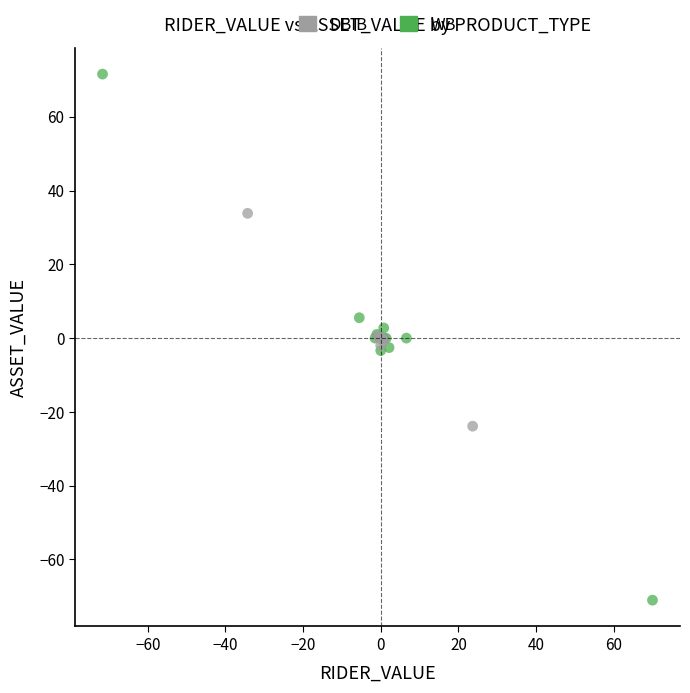

Which series has the widest spread of Y values?

WB